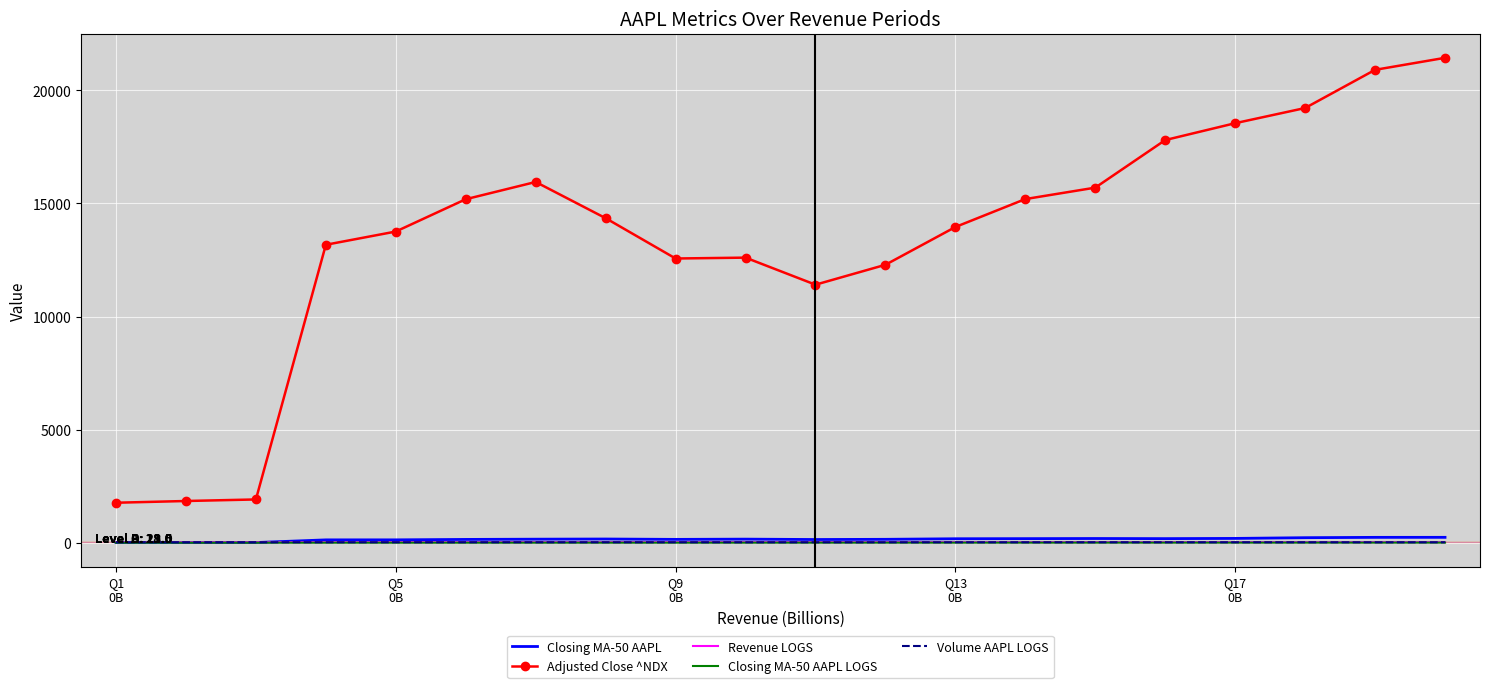

Which series has the largest range (max minus min)?

Adjusted Close ^NDX